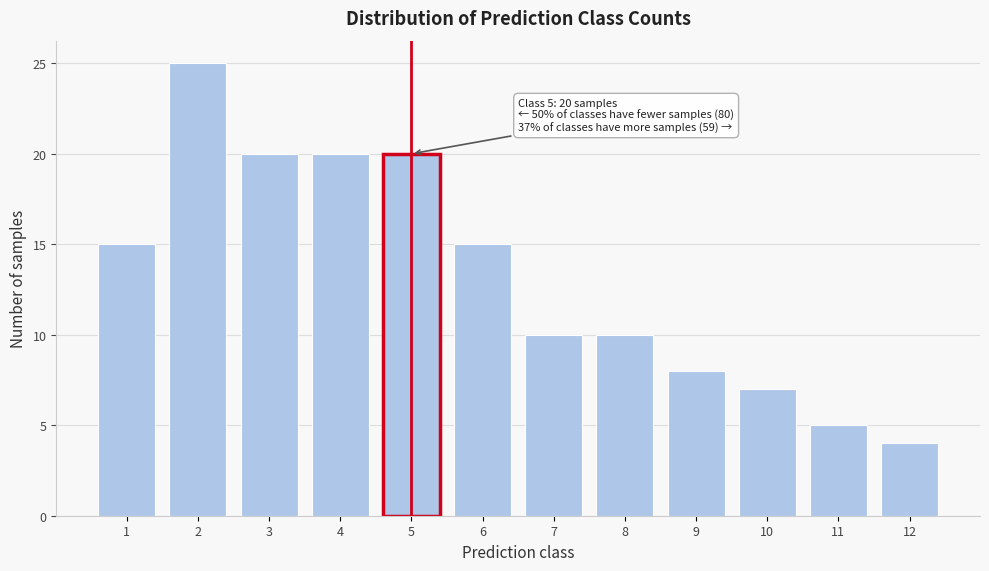

Reading left to right, extract all data points from this chart.

15	25	20	20	20	15	10	10	8	7	5	4